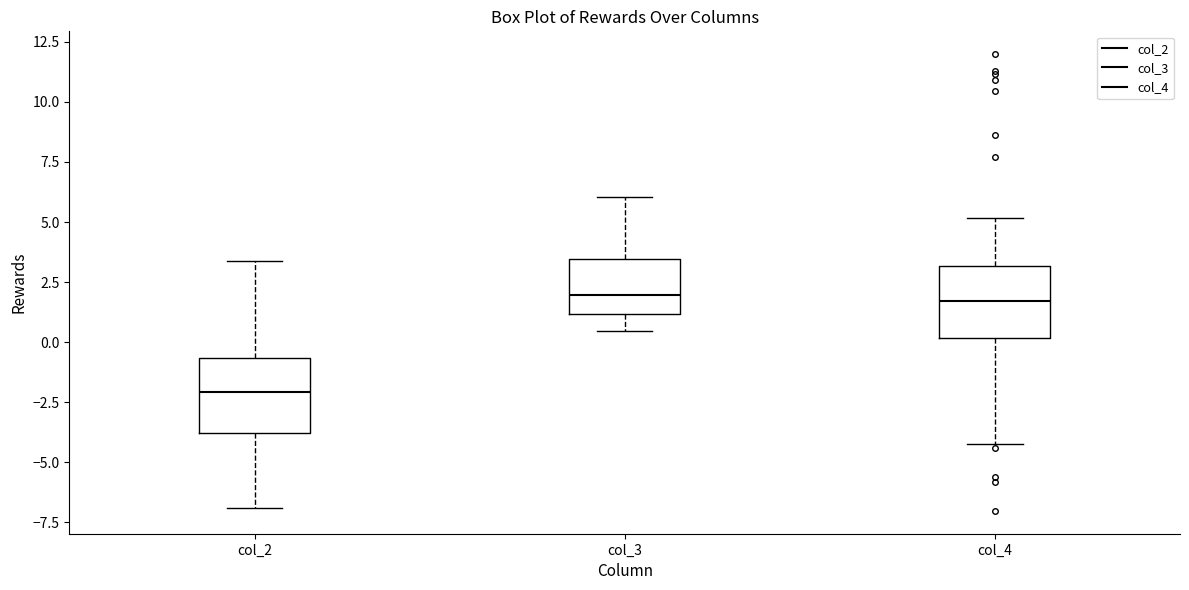

Which box's median line is the lowest?

col_2